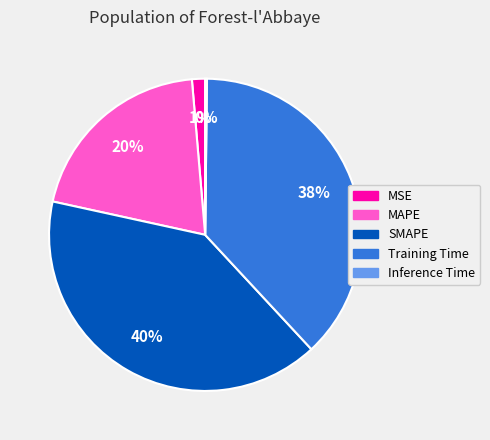

Between Training Time and MSE, which is larger?

Training Time